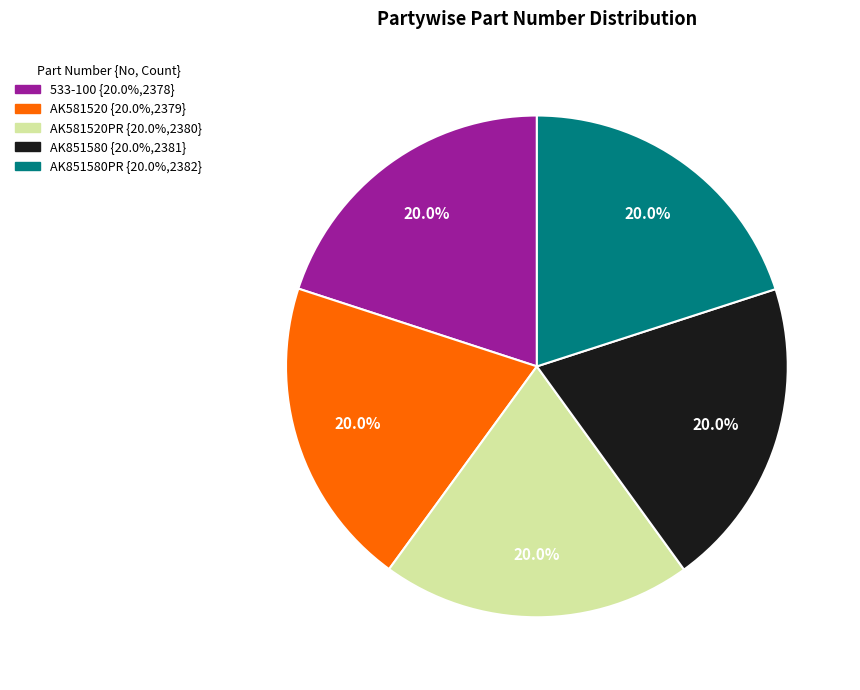

Does any single category account for the majority?

No